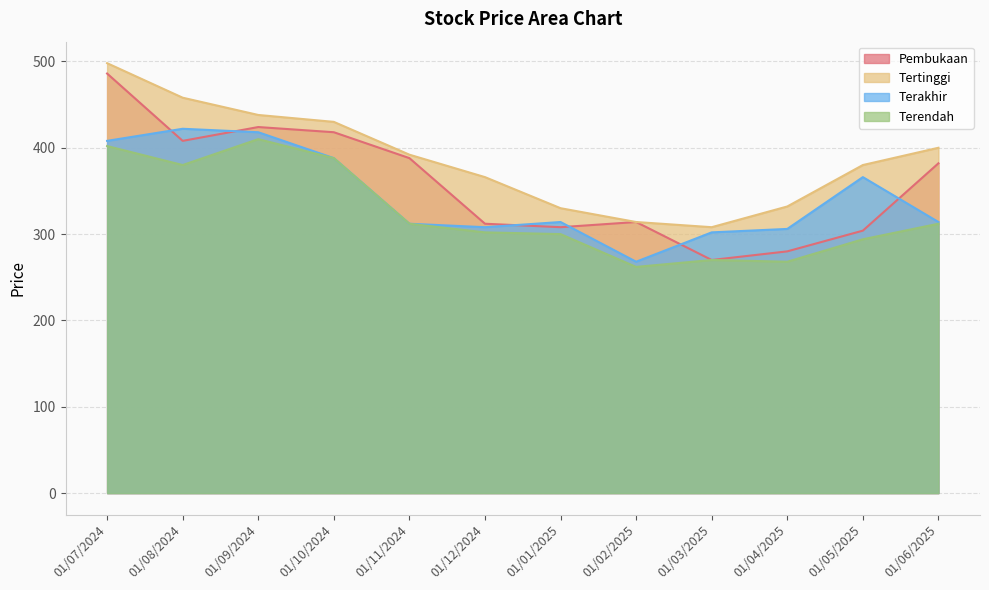

Which label corresponds to the largest value in the chart?

01/07/2024